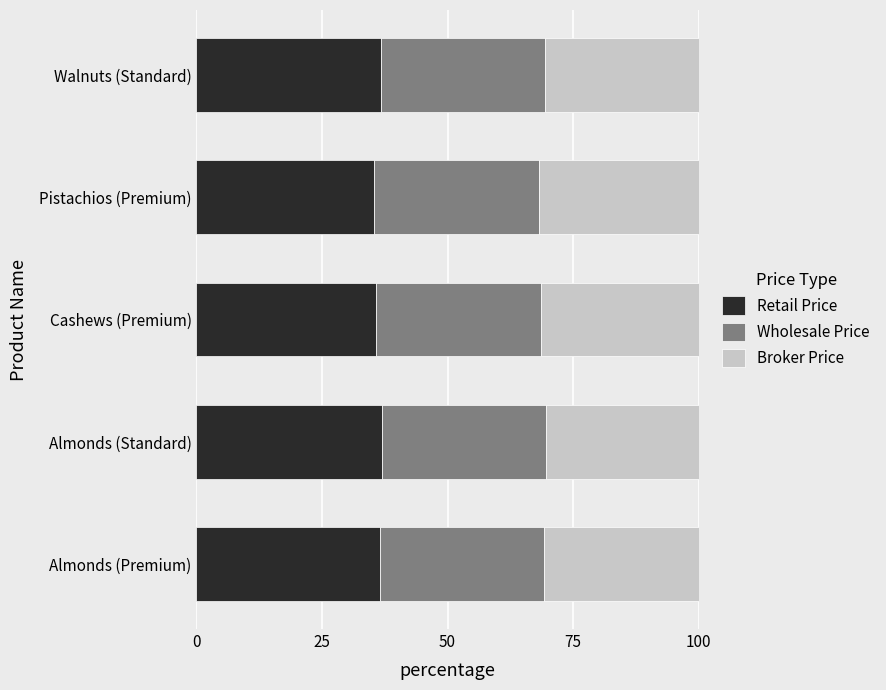

The value of Retail Price at Almonds (Standard) is 37.0. True or false?

True